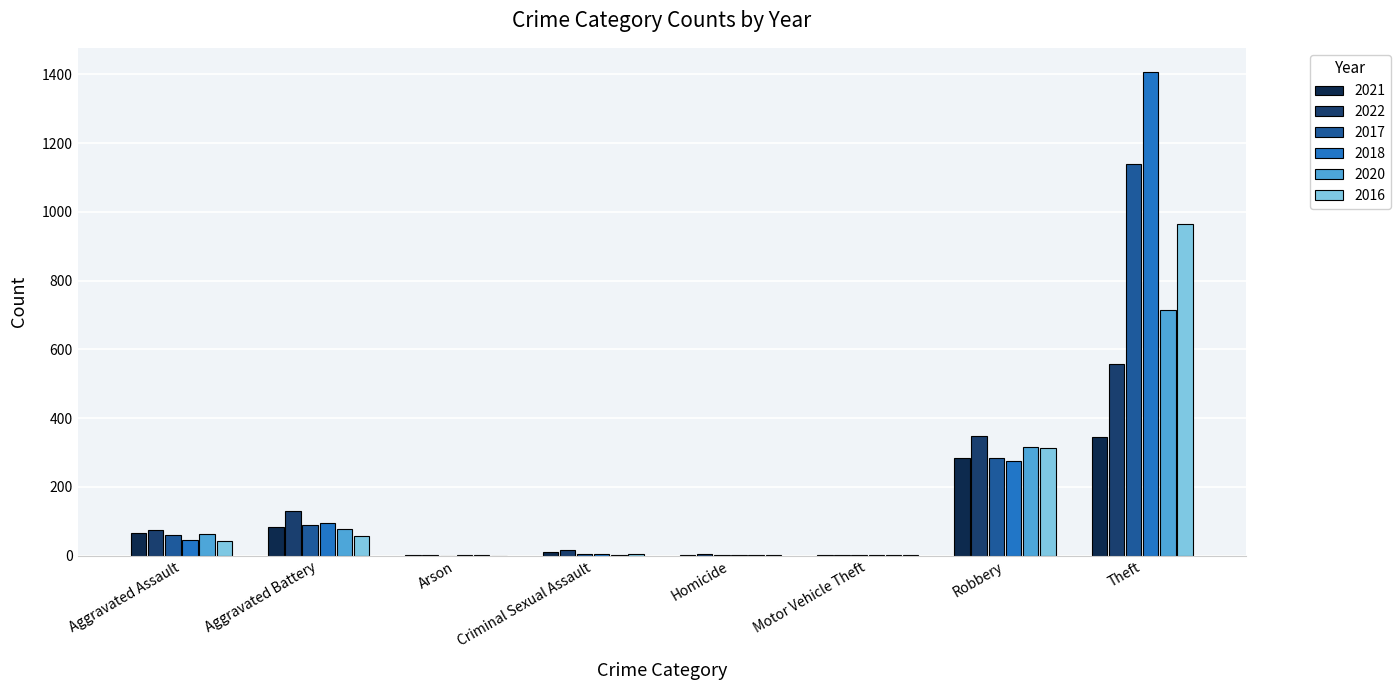

At which category is the sum across all series the highest?

Theft